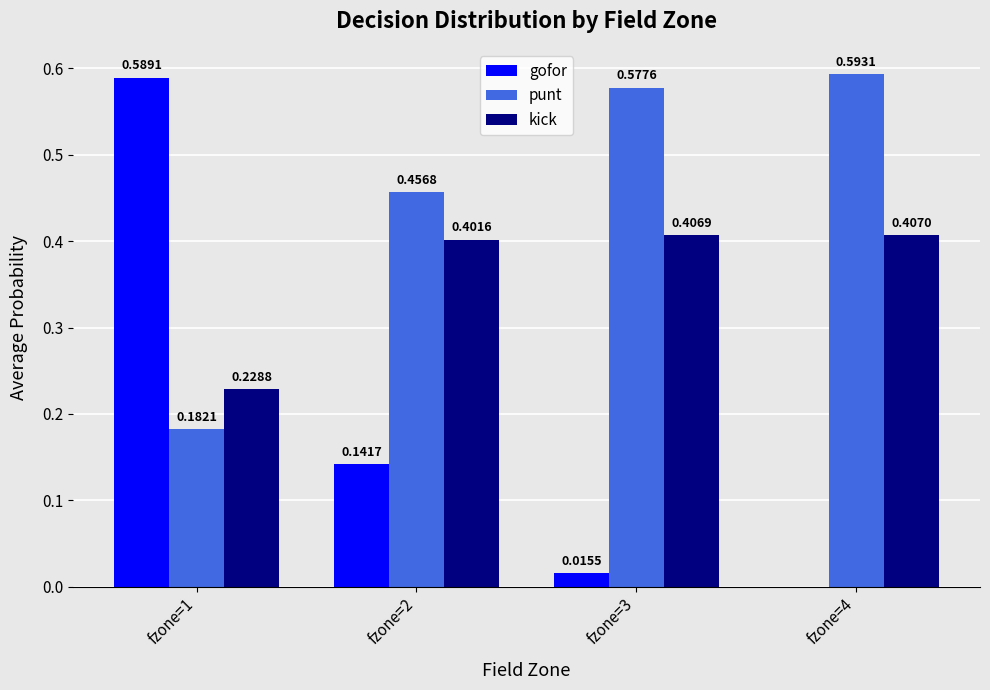

Between fzone=1 and fzone=2, which series saw the biggest shift?

gofor